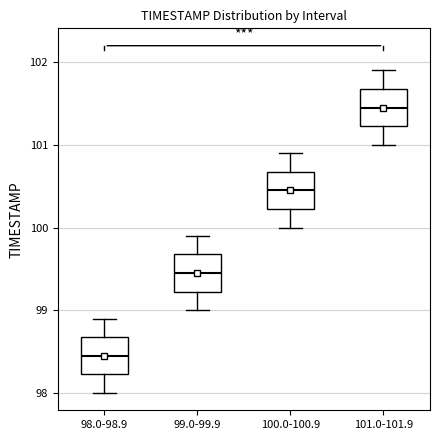

Where does the upper whisker of the box for 99.0-99.9 end on the y-axis? The values are not printed on the chart, so give them approximately, as read against the axis.

99.9